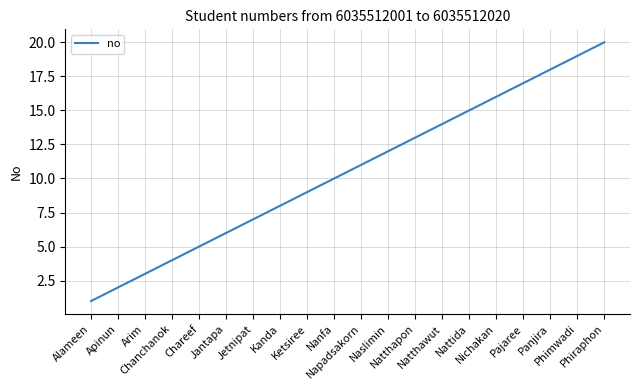

What is the difference between the second highest and second lowest values?

17